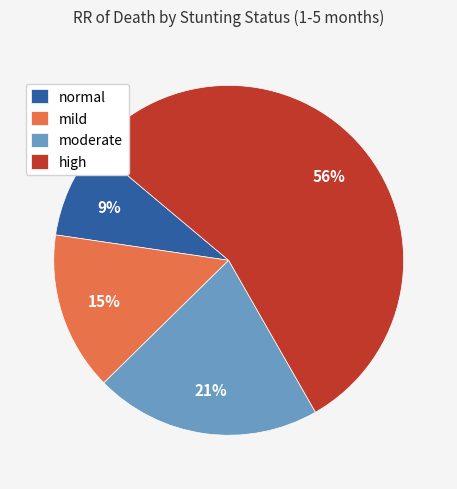

To the nearest percent, what is the difference between the high and mild slice percentages?

41%